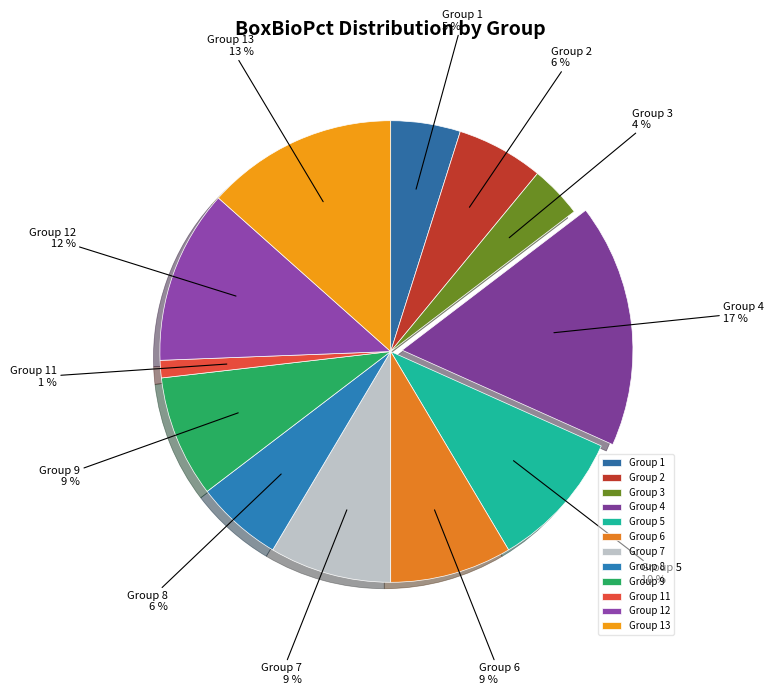

Is it true that Group 2 is 1% of the pie?

False